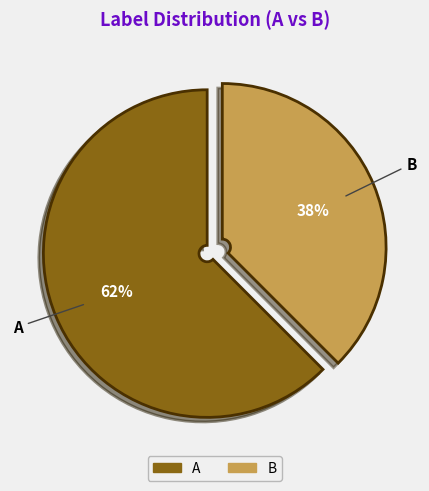

Is the sum of A and B greater than half?

Yes